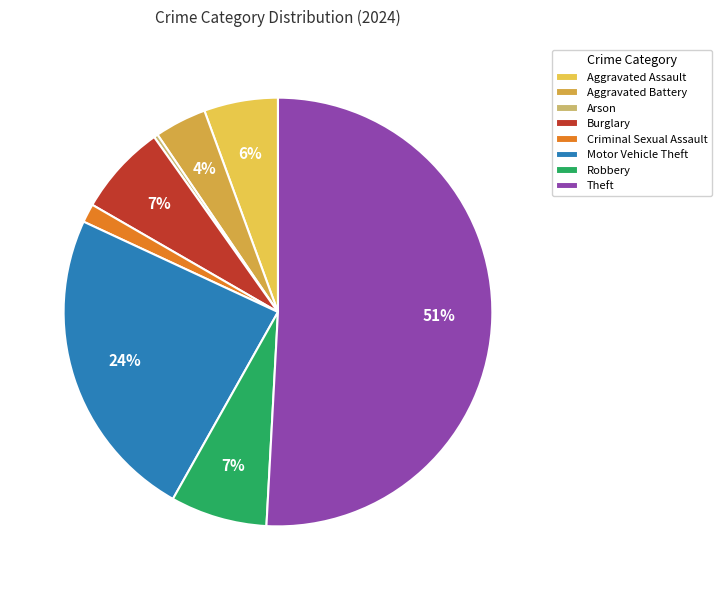

Count the number of slices in the pie.

8